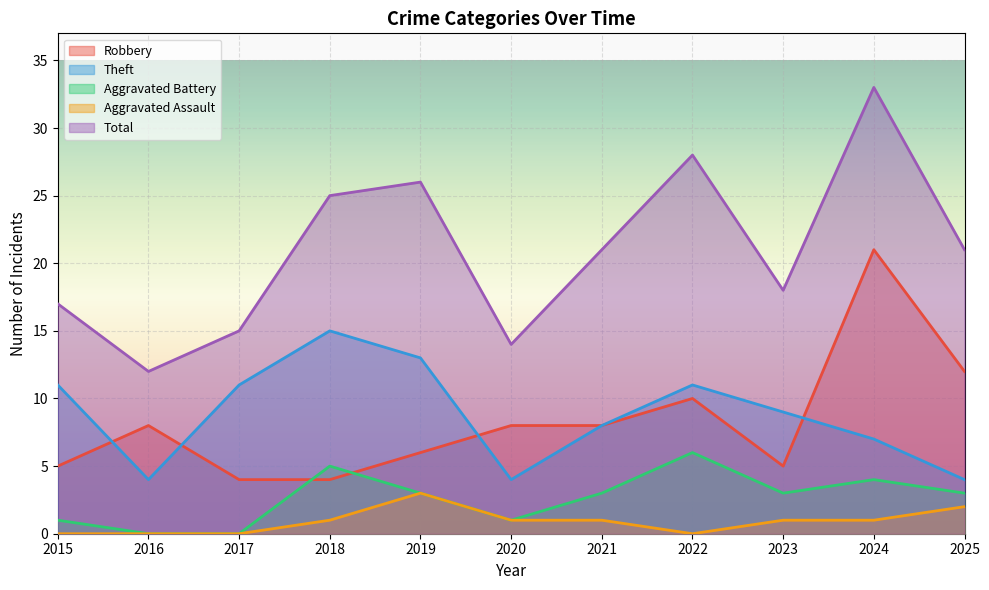

At which category does Total reach its first local peak?

2019